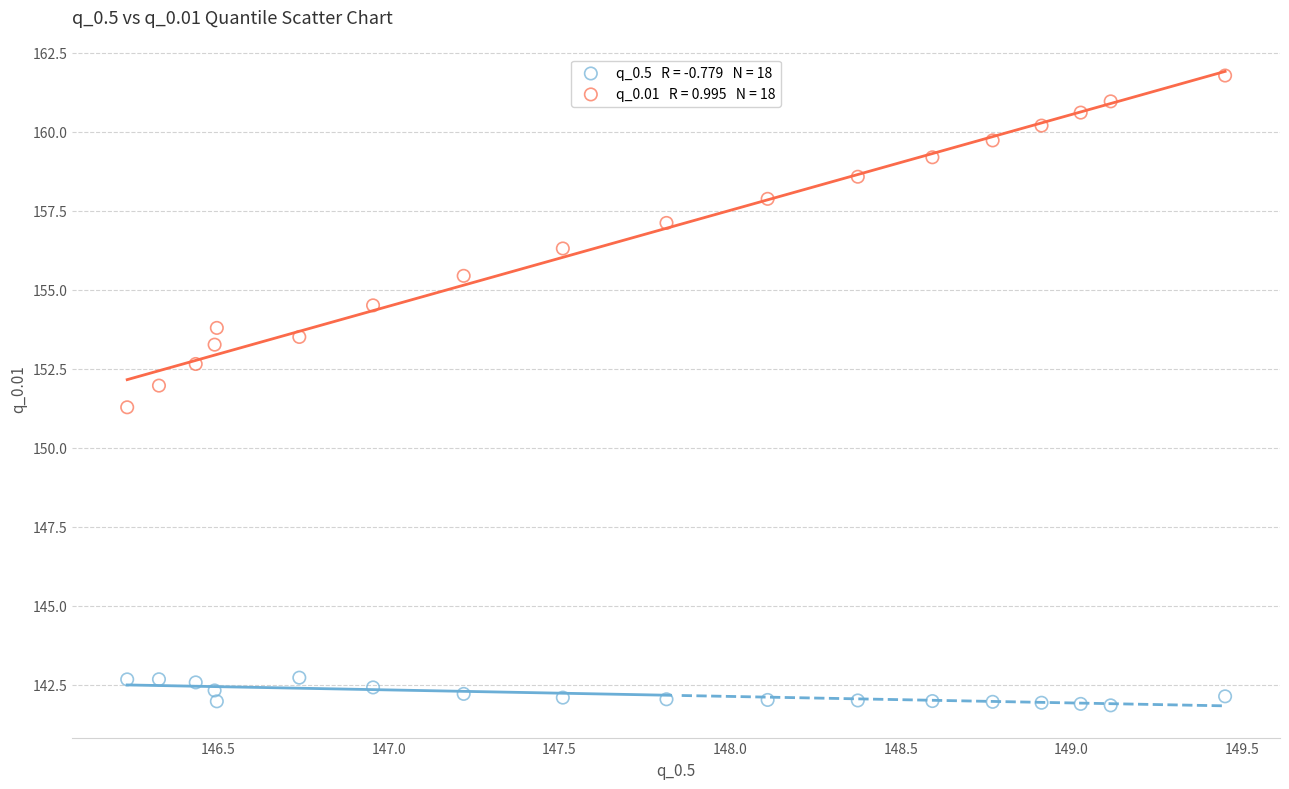

Across all series, what Y value is closest to 151?

151.3